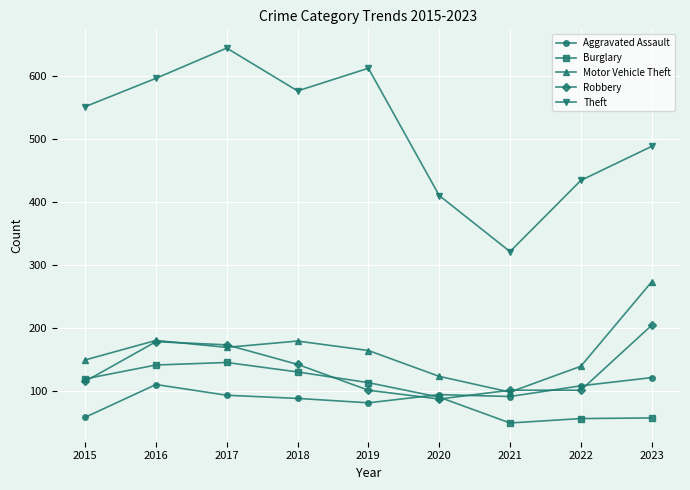

Which series has the widest spread of values?

Theft